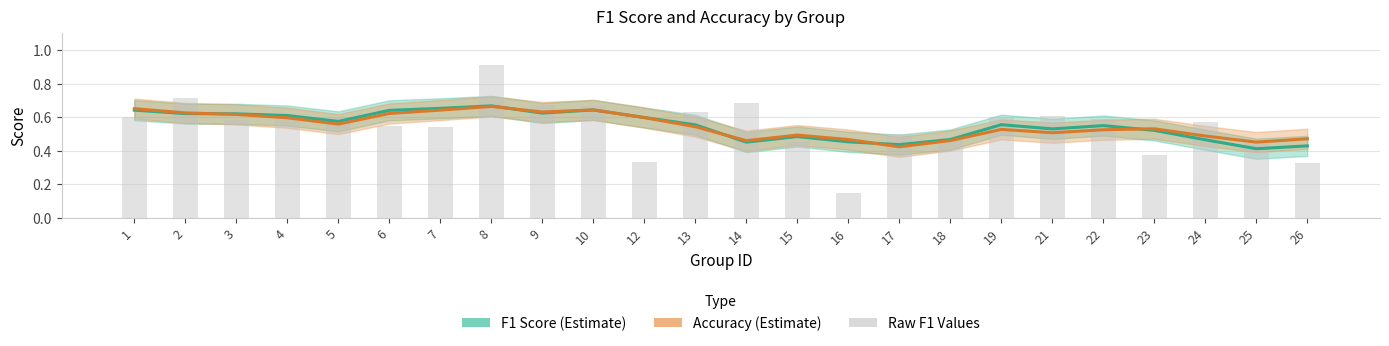

Which category has the highest value in the Accuracy (Estimate) series?

8